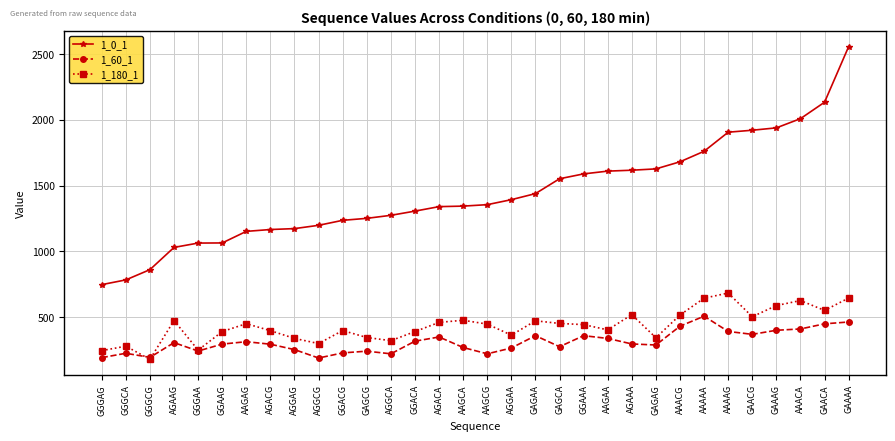

Is it true that 1_0_1 equals 2009 at AAACA?

True